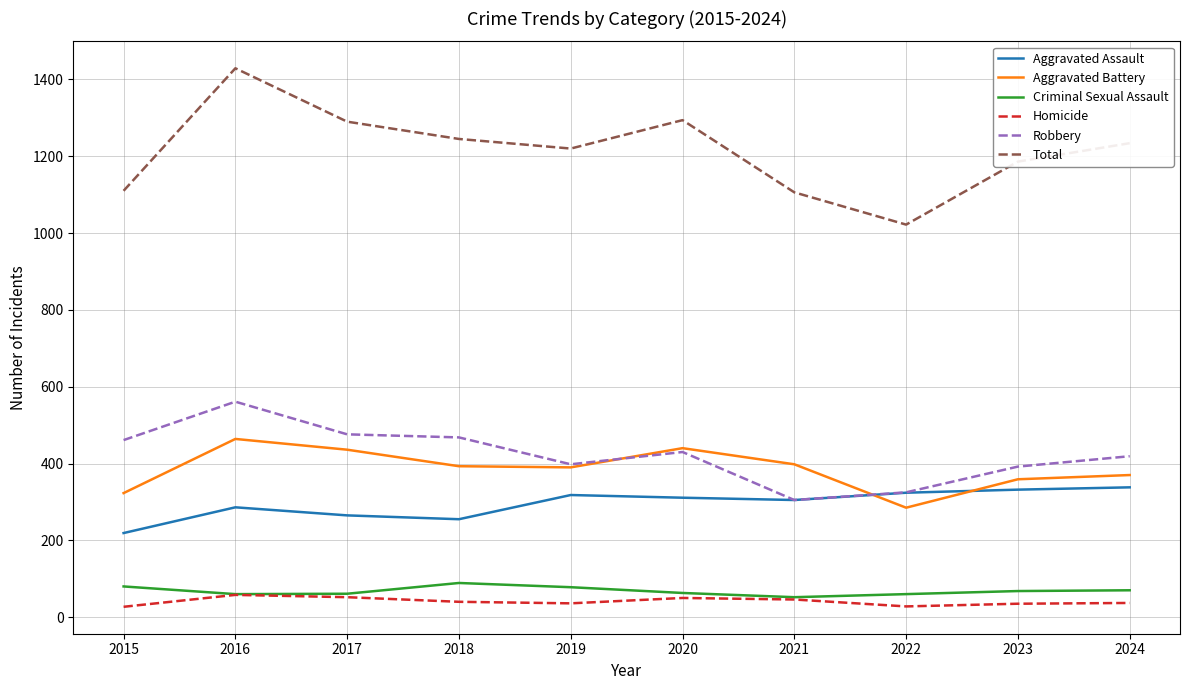

Between 2017 and 2021, which series saw the biggest shift?

Total